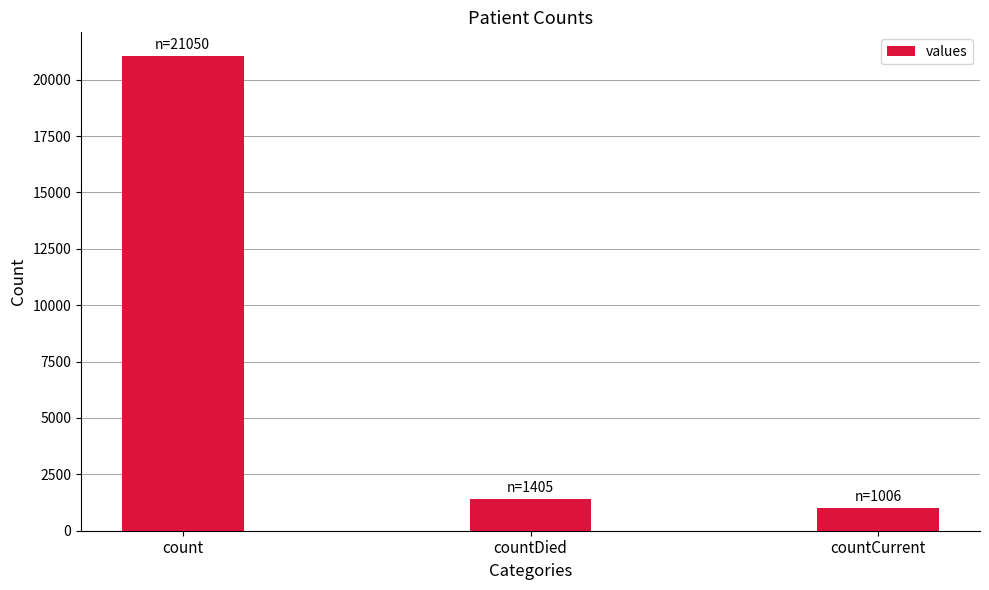

At which label does the data first exceed 1405?

count